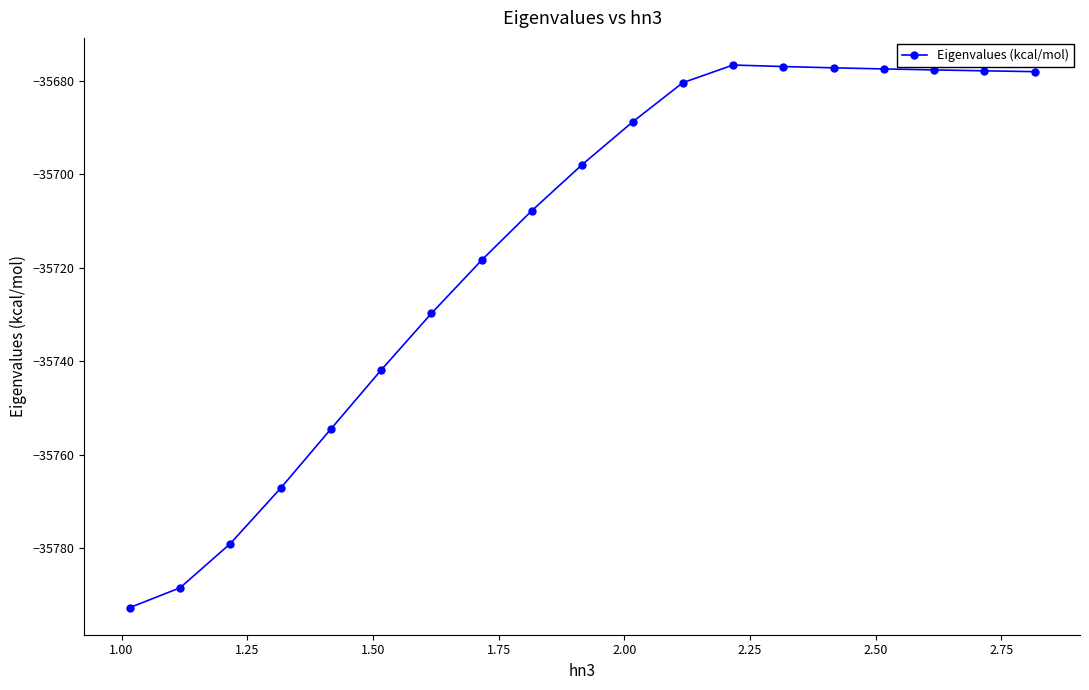

What is the sum of all values?

-678588.9